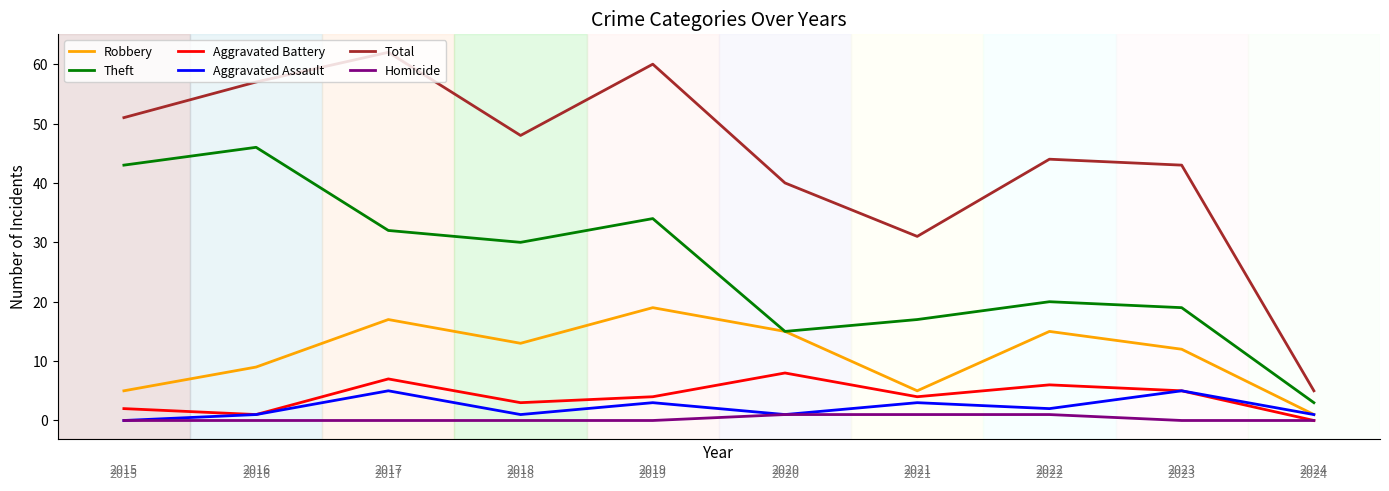

What is the maximum value for Aggravated Battery?

8